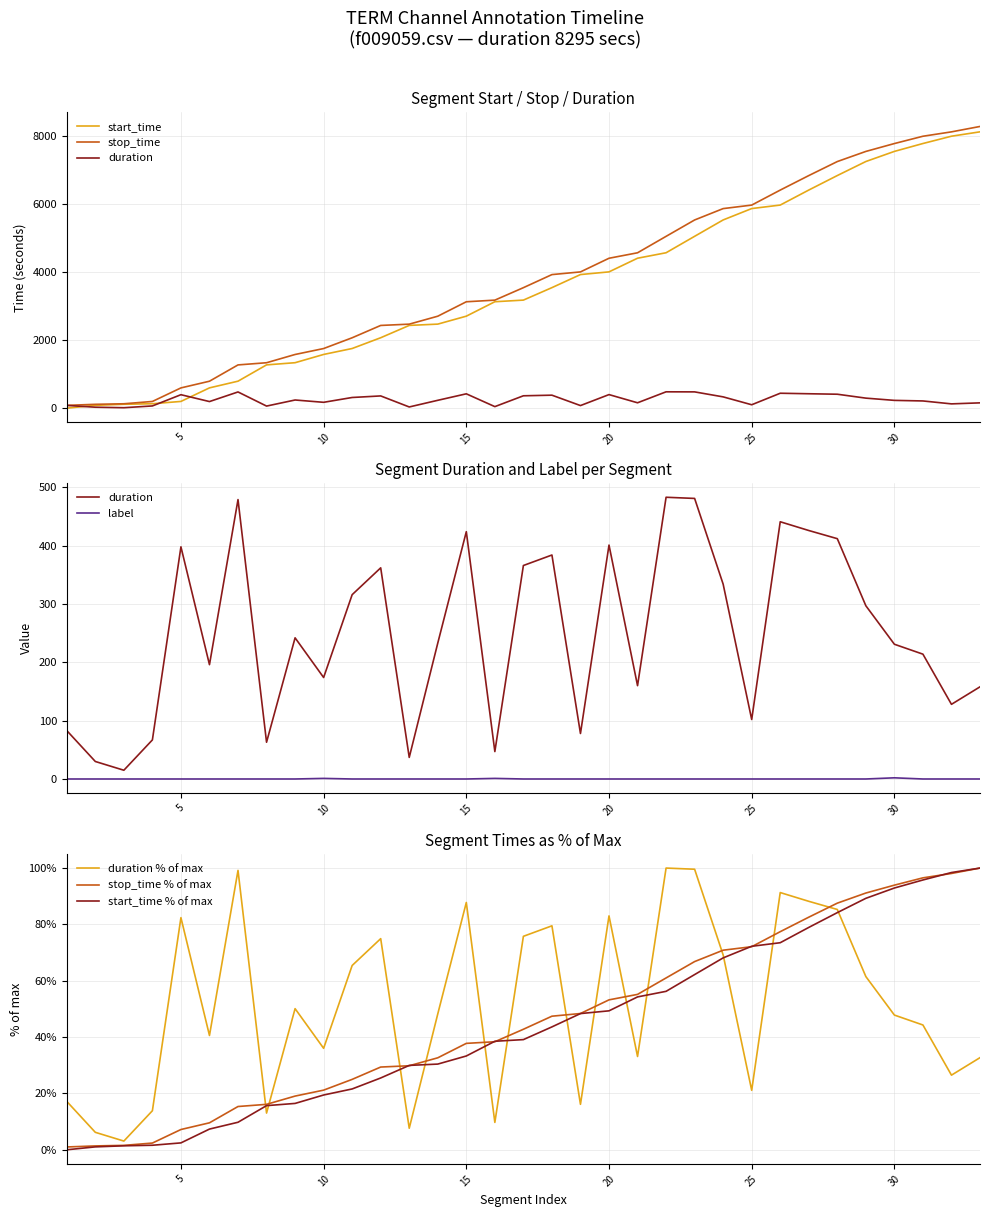

What is the average value of the stop_time series?

3853